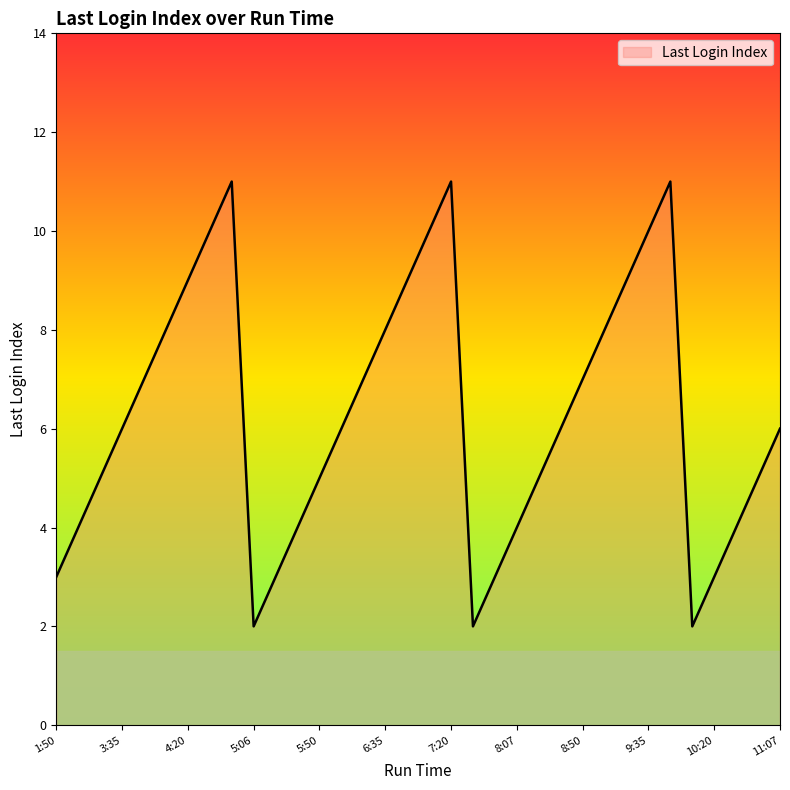

What is the greatest value displayed?

11